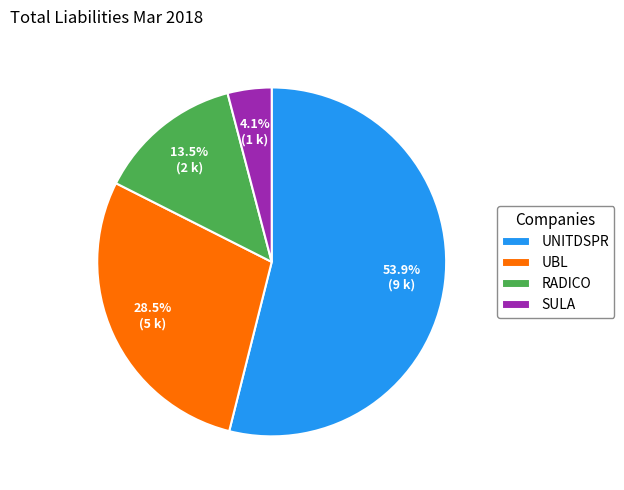

How many segments does this pie chart have?

4